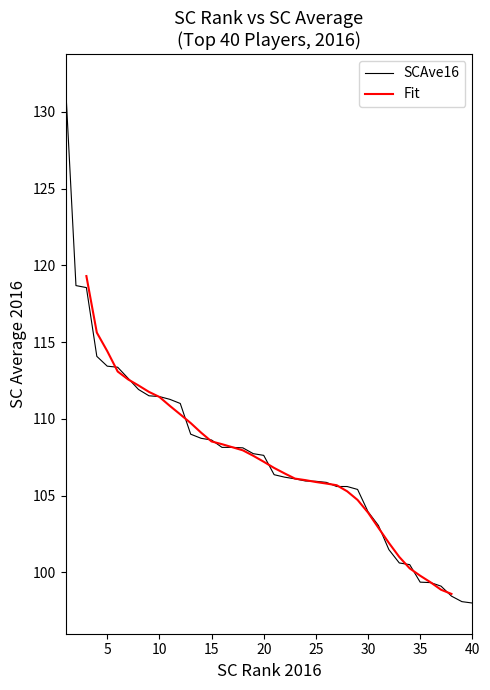

List the labels in order of value, largest first.

1, 2, 3, 4, 5, 6, 7, 8, 9, 10, 11, 12, 13, 14, 15, 16, 17, 18, 19, 20, 21, 22, 23, 24, 25, 26, 27, 28, 29, 30, 31, 32, 33, 34, 35, 36, 37, 38, 39, 40